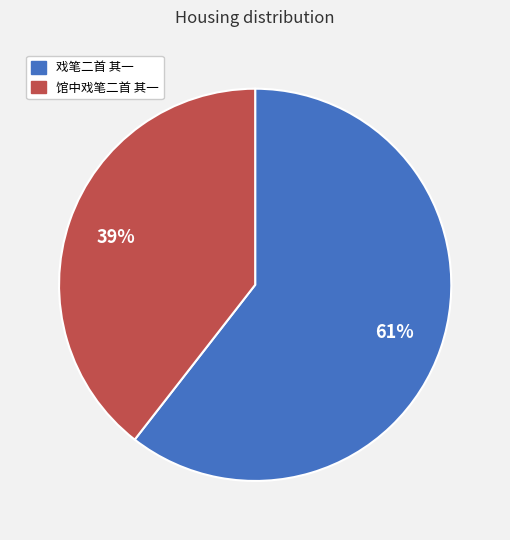

Which slice is the largest?

戏笔二首 其一